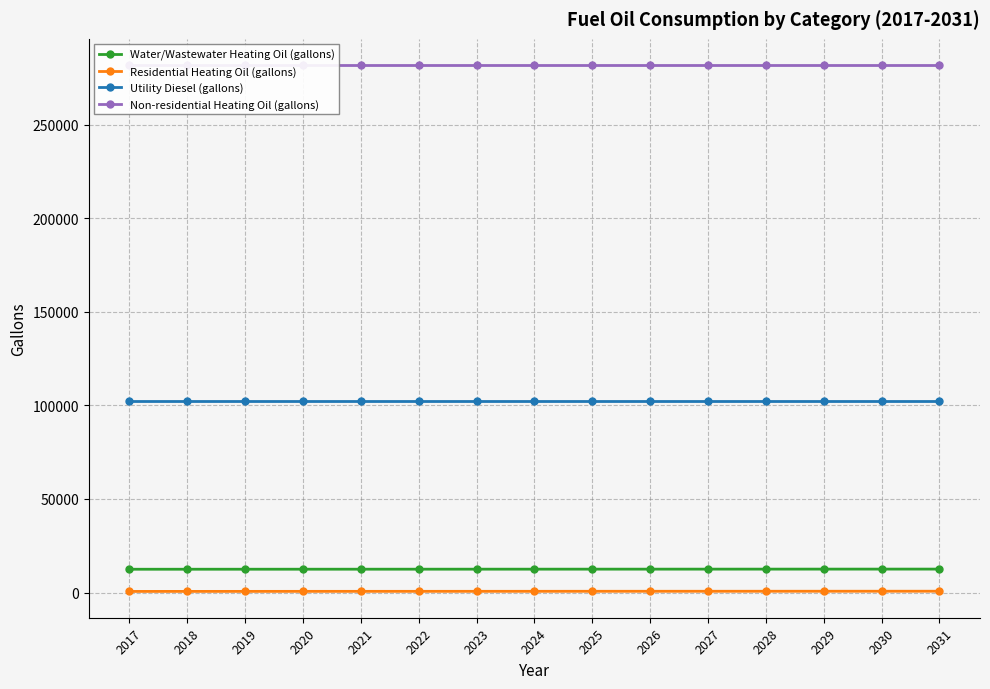

At how many categories does at least one series exceed 184373?

15